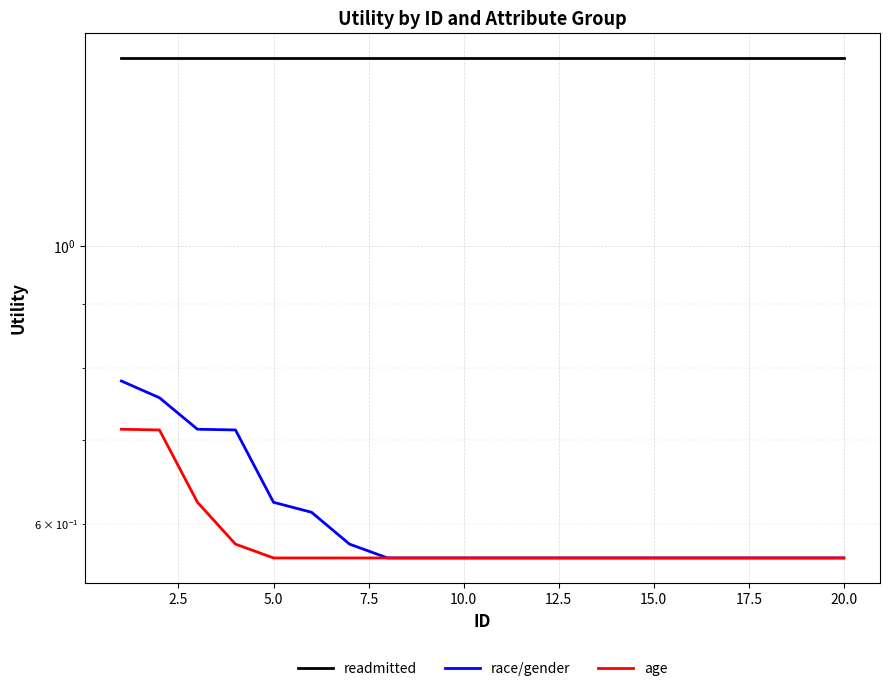

What is the difference between the maximum and minimum values in the age series?

0.2